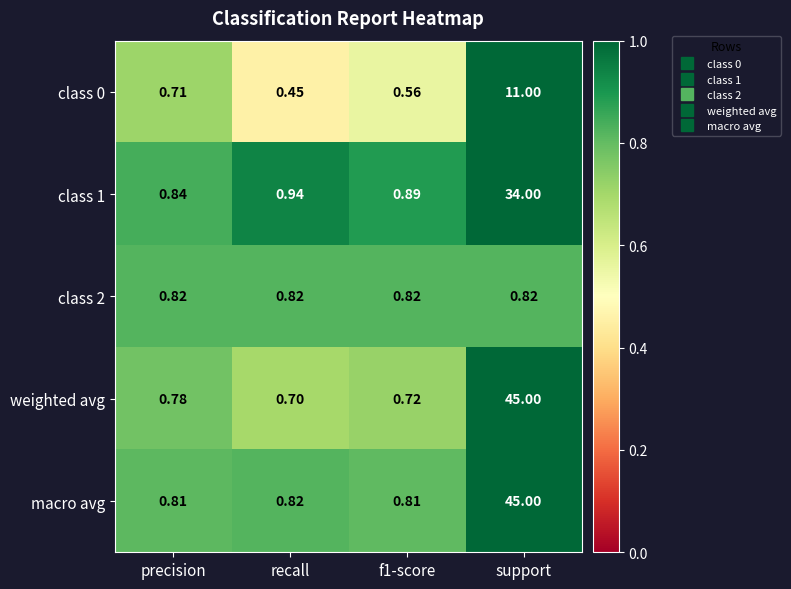

At which label is macro avg closest to 22?

recall